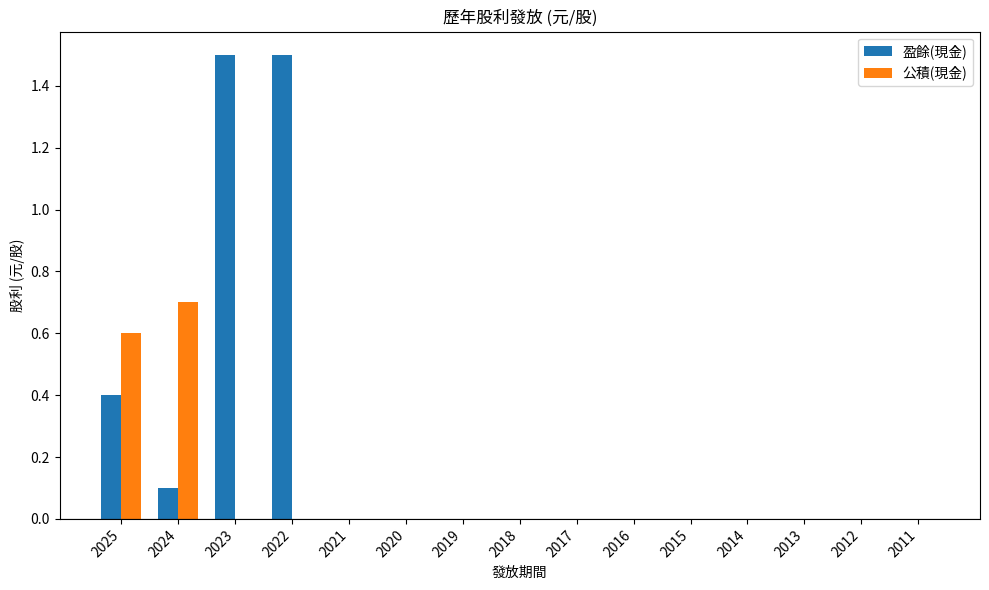

Count the number of data series in this chart.

2